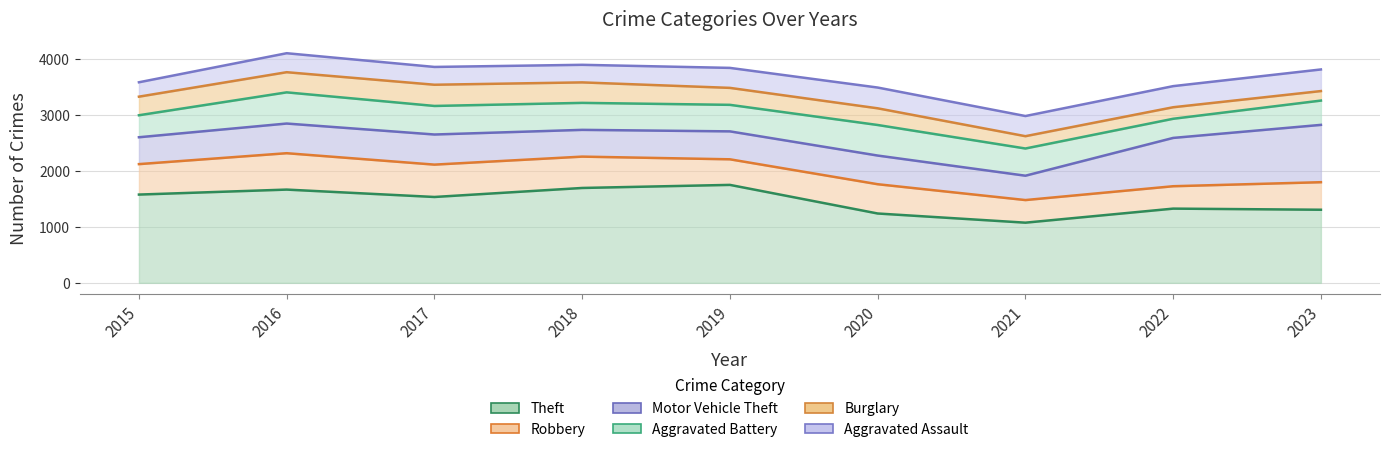

At how many categories does at least one series exceed 1288?

7